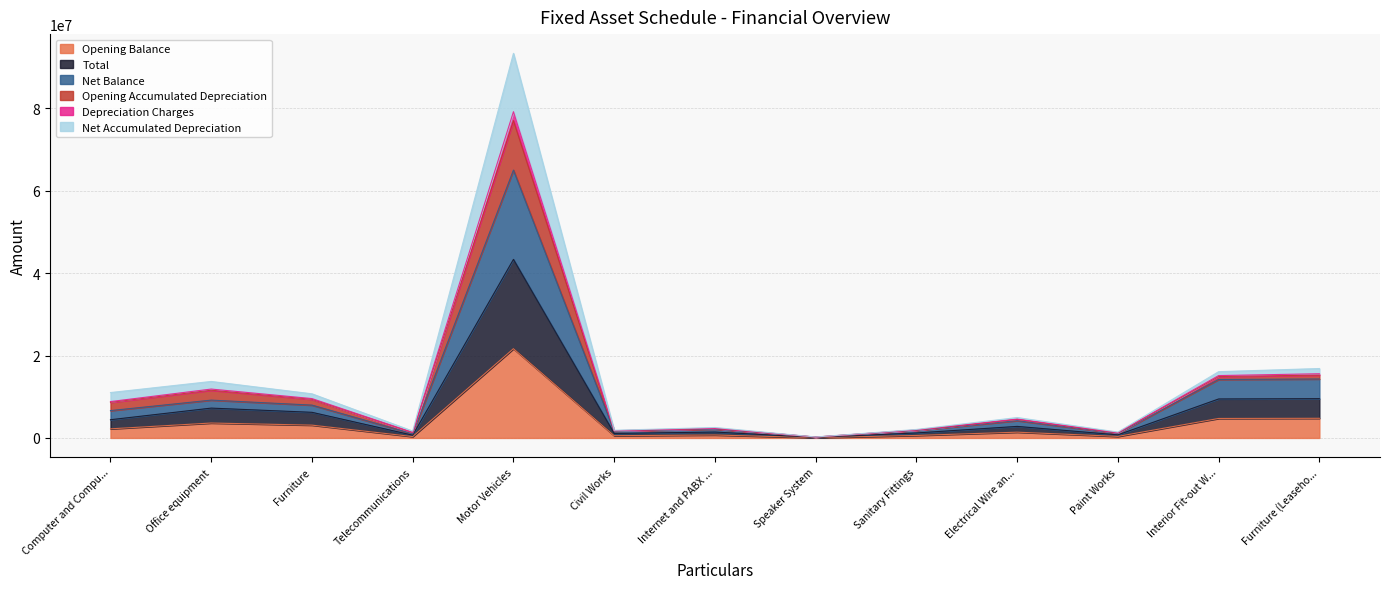

True or false: Opening Accumulated Depreciation and Net Accumulated Depreciation intersect in this chart.

False